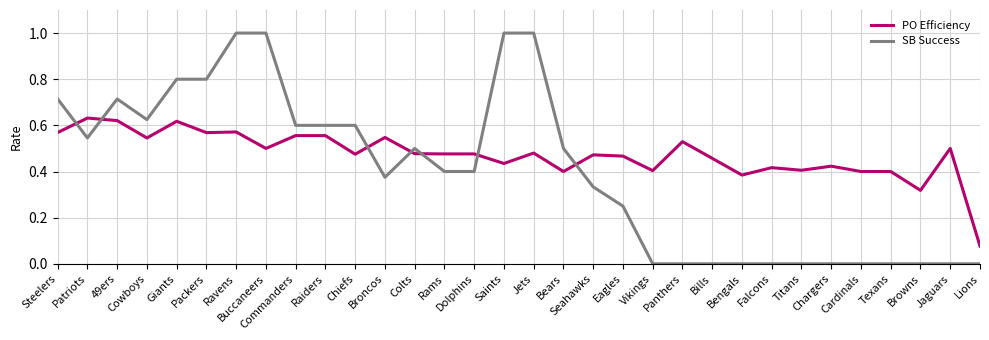

At which category does PO Efficiency reach its first local valley?

Cowboys